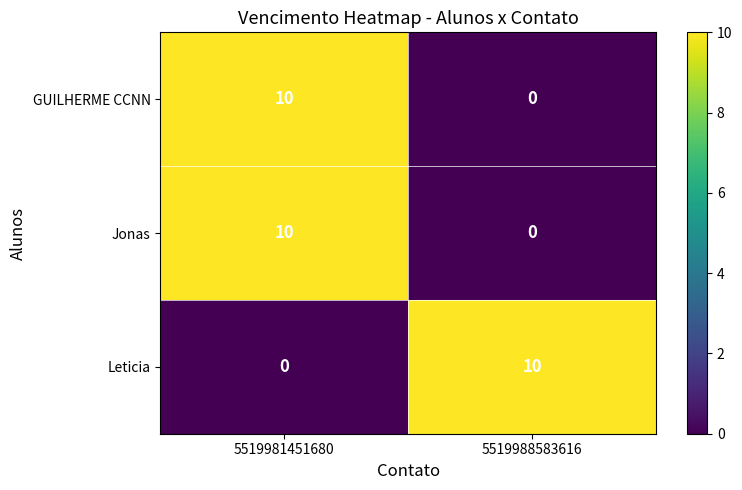

True or false: Jonas has a value of -4 at 5519988583616.

False